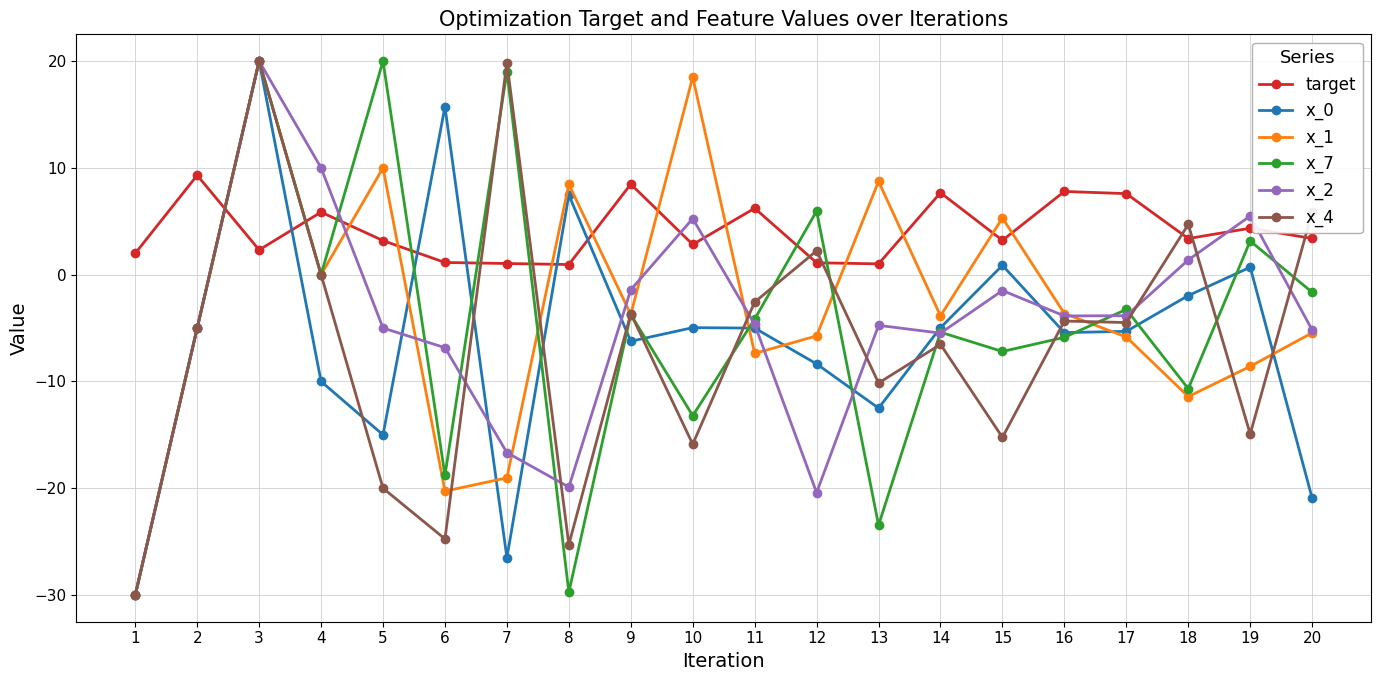

Which series has the largest total across all categories?

target